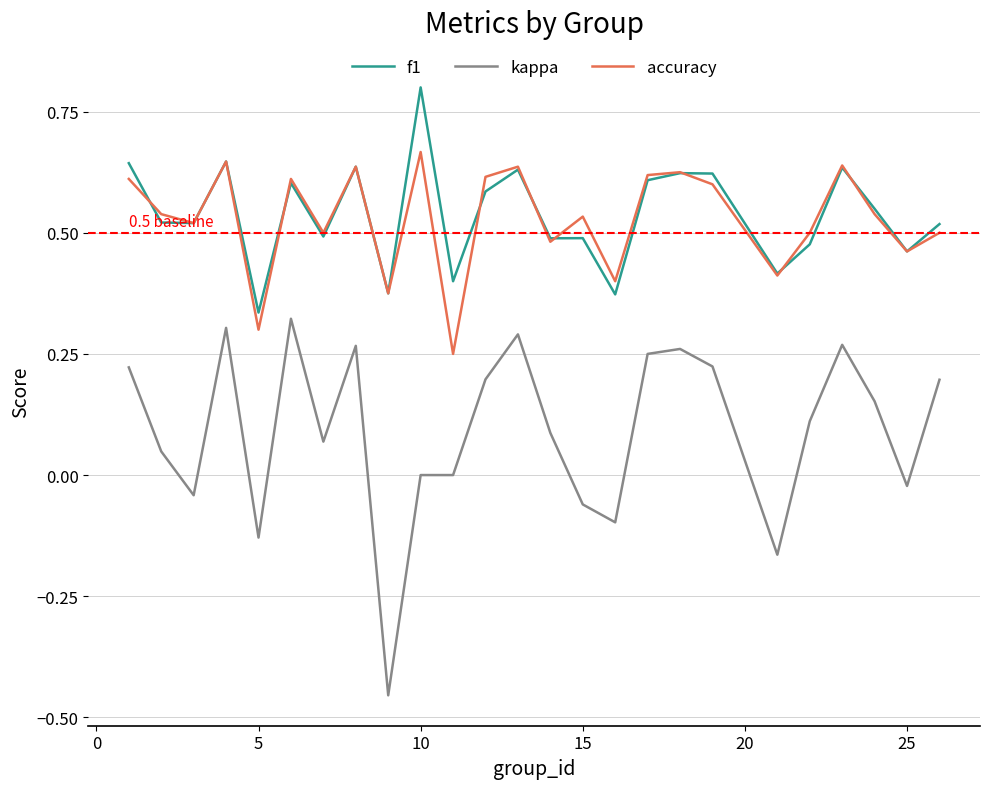

List the series in order of their peak value, highest first.

f1, accuracy, kappa